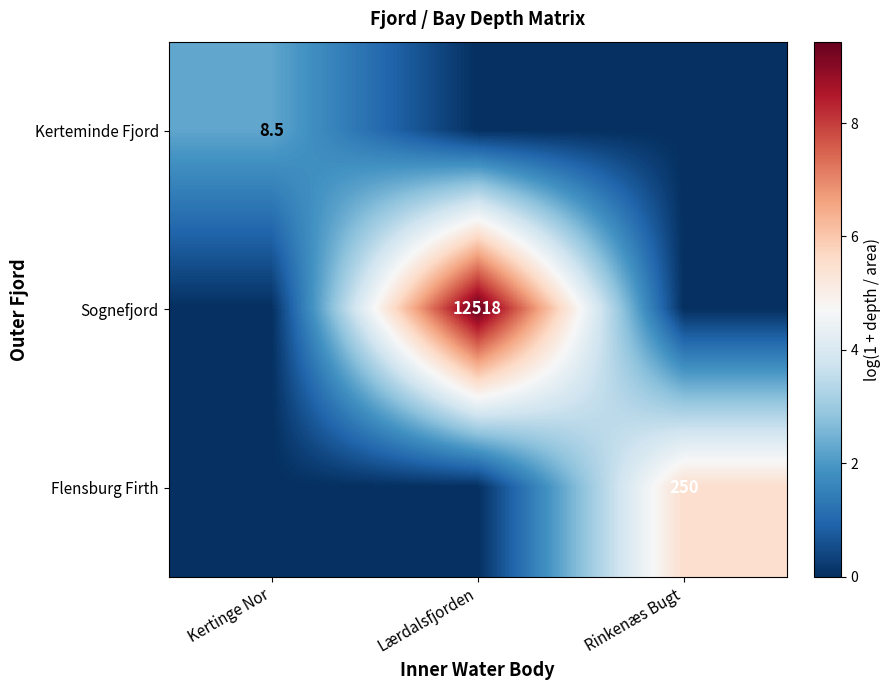

Between Lærdalsfjorden and Kertinge Nor, which is larger?

Kertinge Nor